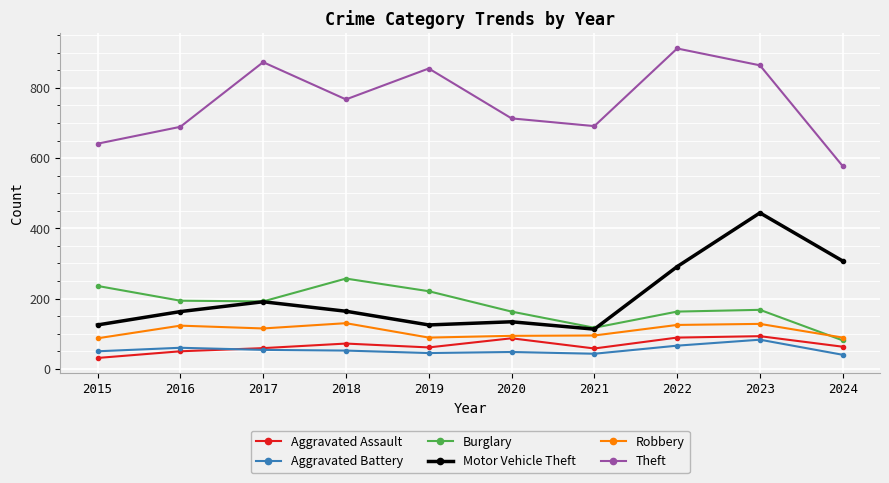

How many data points in Robbery are less than 115?

5